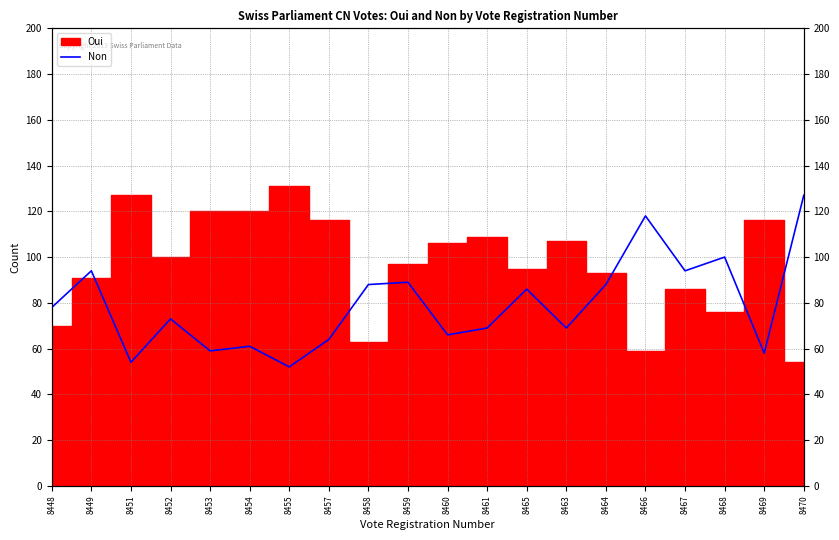

How many lines are shown in the chart?

1